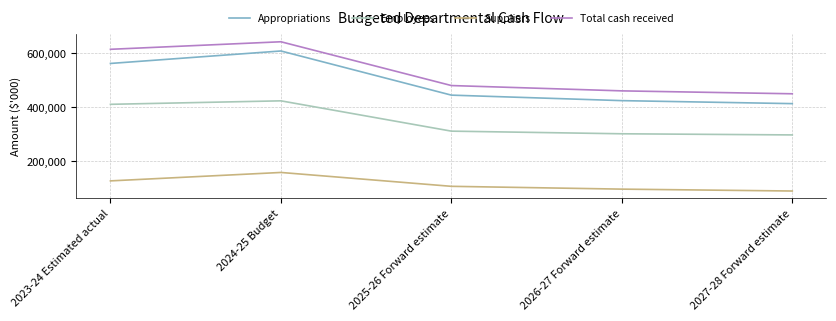

True or false: Employees and Total cash received cross at least once.

False